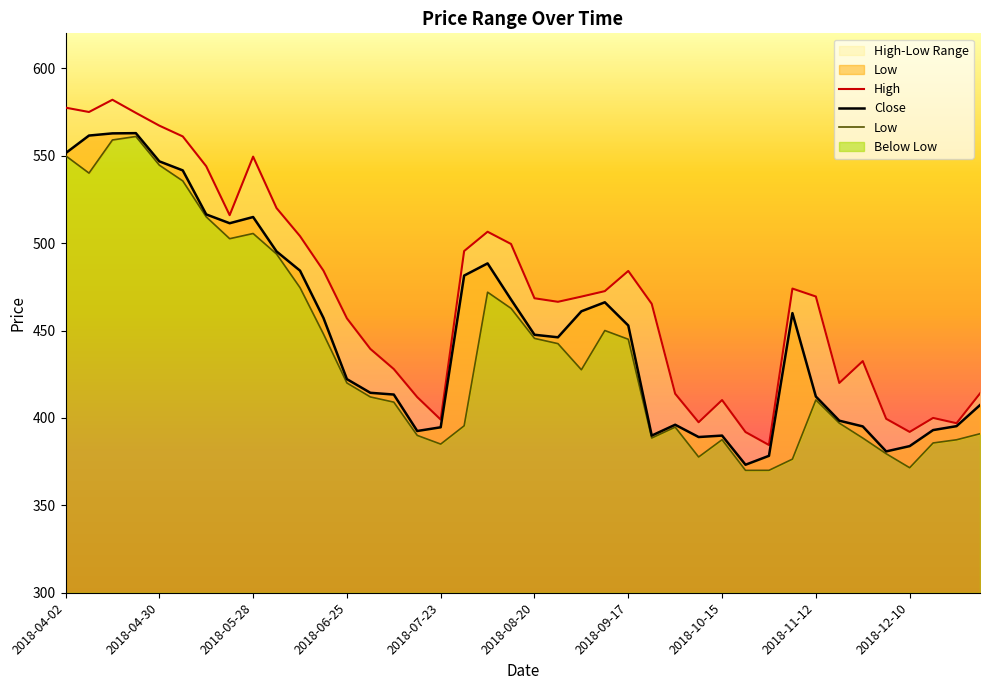

What is the difference between the second highest and second lowest values in the High series?

185.6